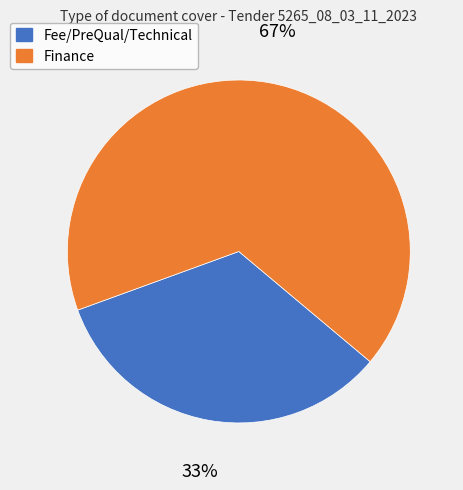

Count the number of slices in the pie.

2